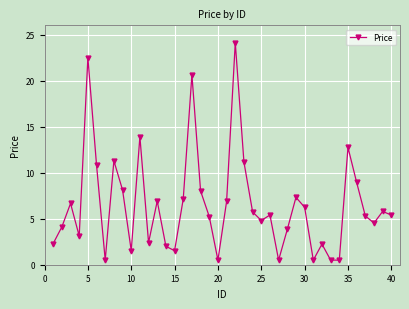

What is the maximum value shown in the chart?

24.1